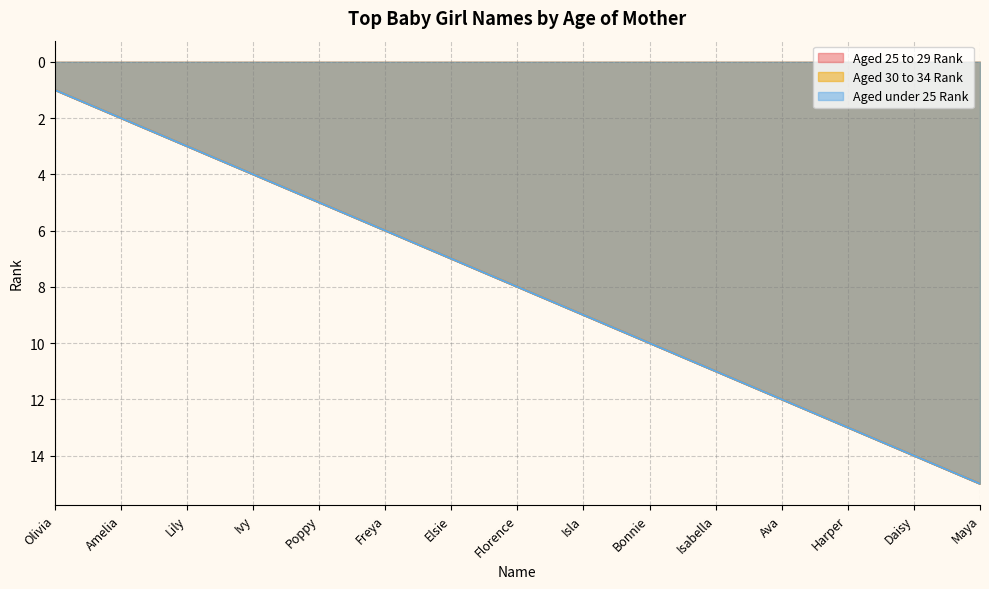

What is the sum of all Aged under 25 Rank values?

120